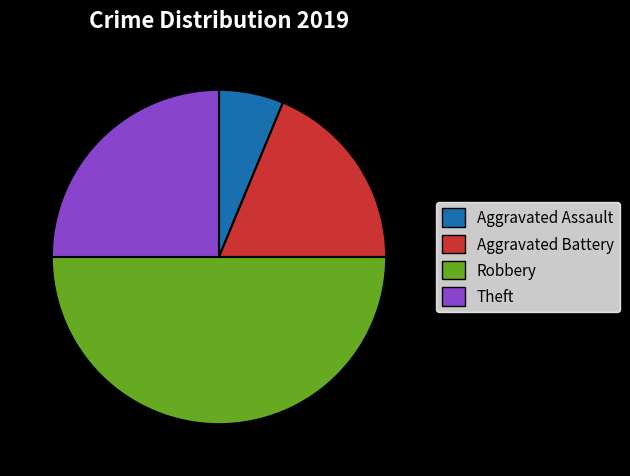

Rank the categories by value from lowest to highest.

Aggravated Assault, Aggravated Battery, Theft, Robbery